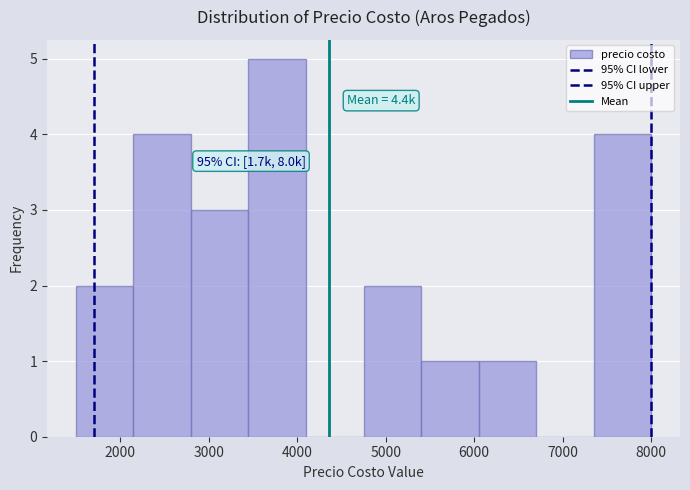

Over which range of the x-axis is the bar tallest?

3450 to 4100